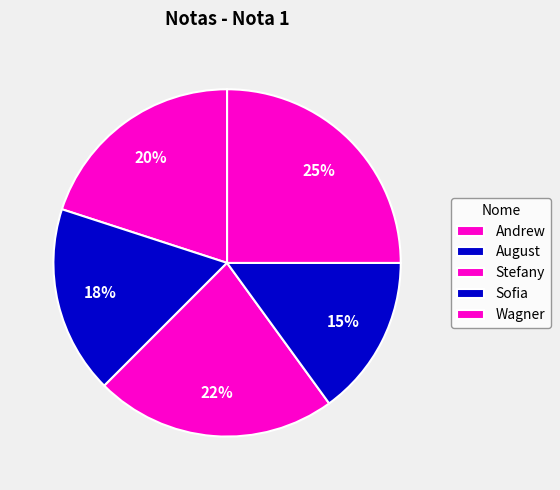

How many segments does this pie chart have?

5